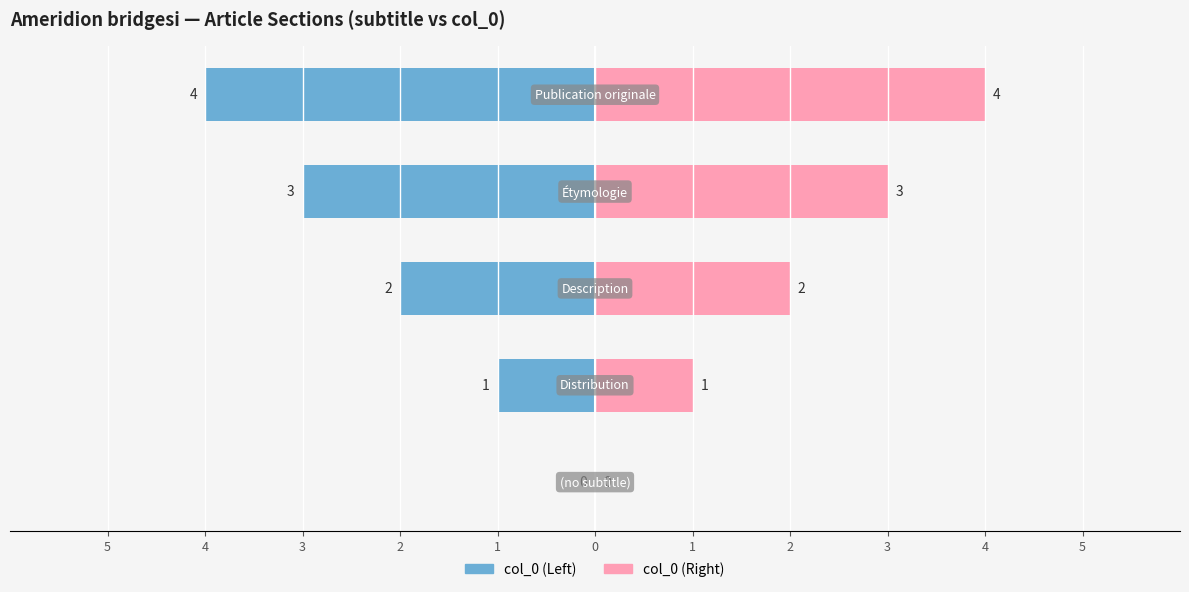

Is it true that col_0 (index, right) equals 2 at 3?

True